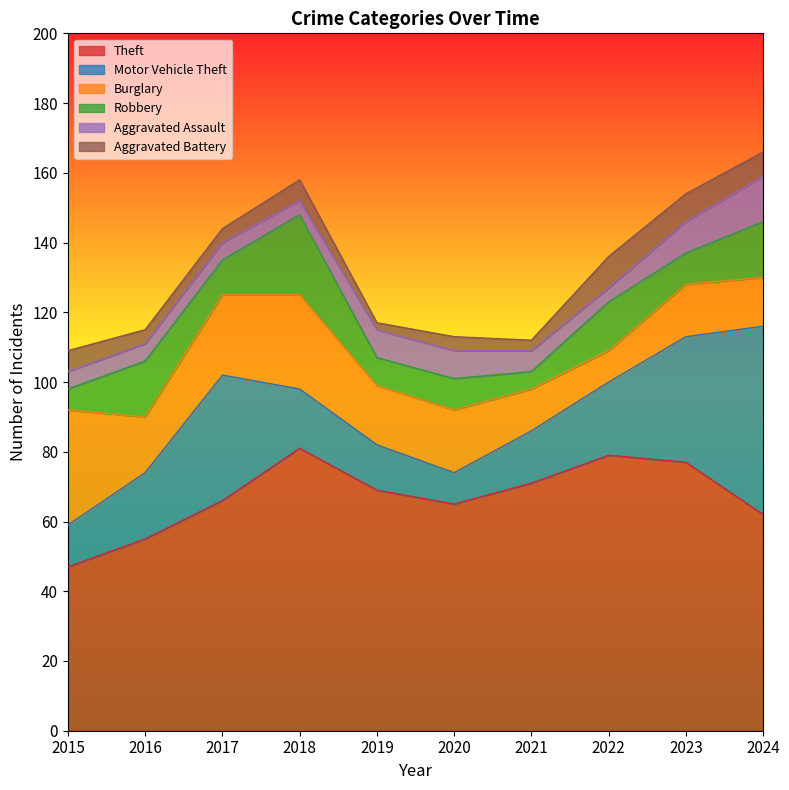

Does the chart have visible grid lines?

No